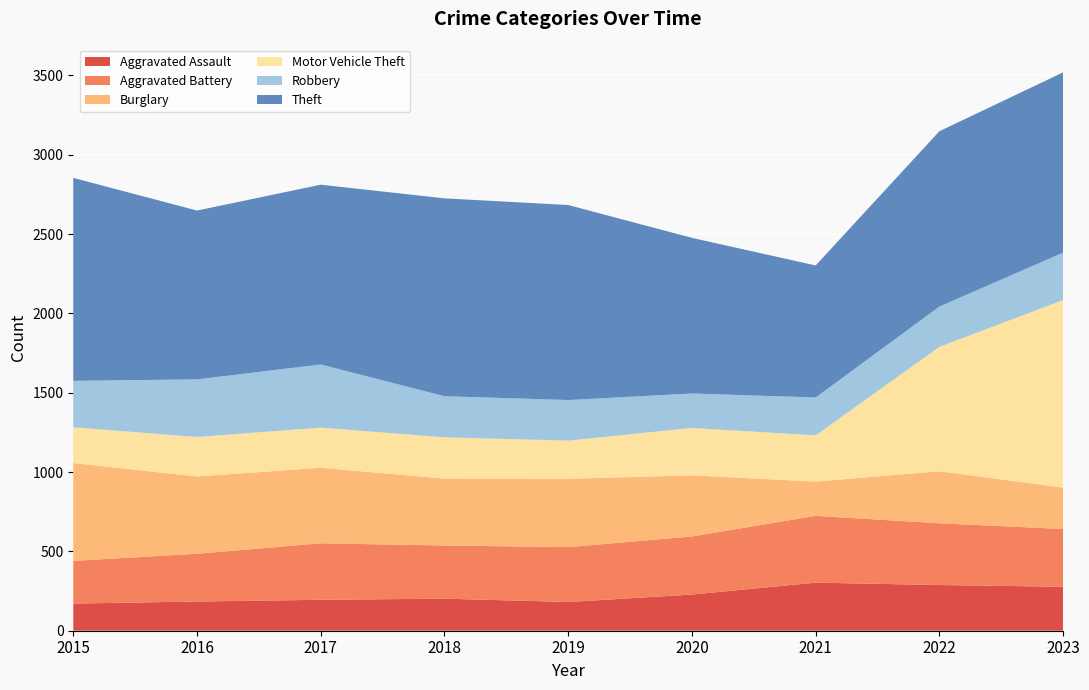

Reading left to right, what are all the values shown in this chart?

Aggravated Assault: 171	184	195	202	181	228	303	288	277
Aggravated Battery: 269	301	356	335	346	366	421	389	364
Burglary: 617	487	476	422	431	385	216	328	261
Motor Vehicle Theft: 225	249	253	260	240	299	291	784	1182
Robbery: 293	363	398	259	256	217	239	254	299
Theft: 1279	1064	1133	1247	1229	981	832	1105	1136